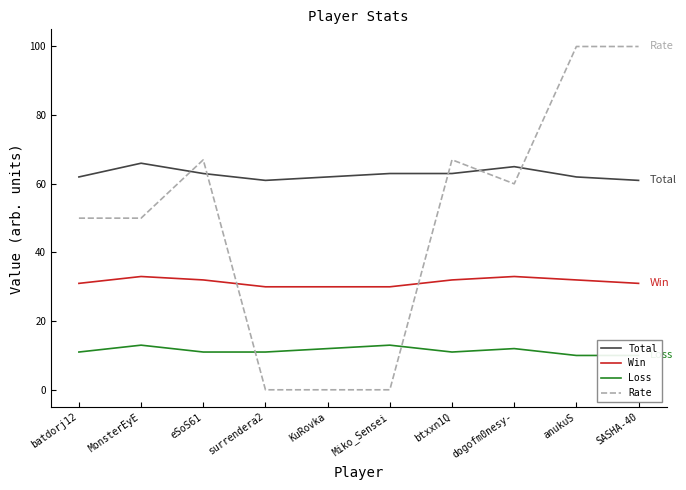

How many values in the Total series exceed 63?

2